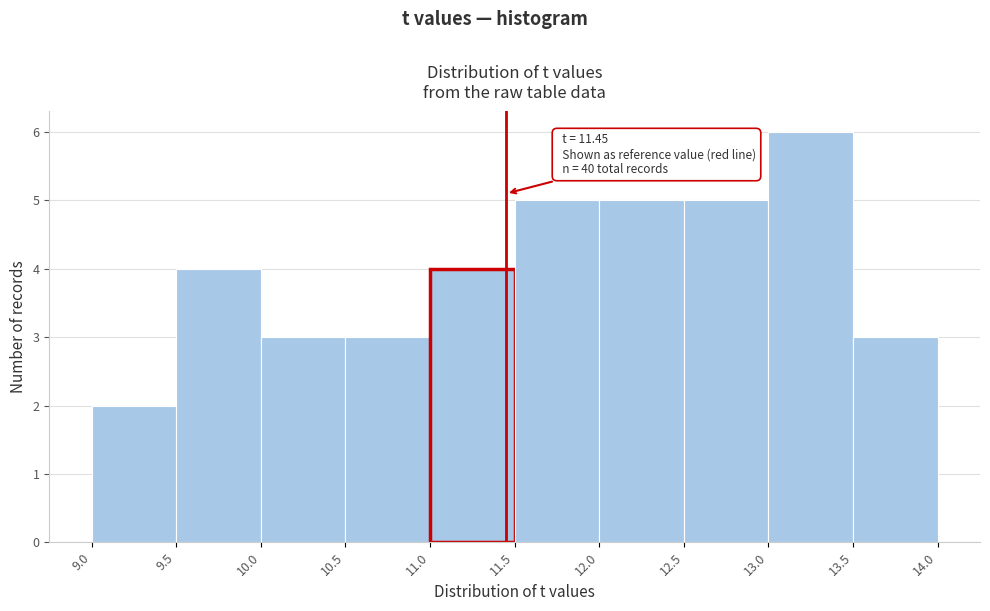

Over which range of the x-axis is the bar tallest?

13.0 to 13.5